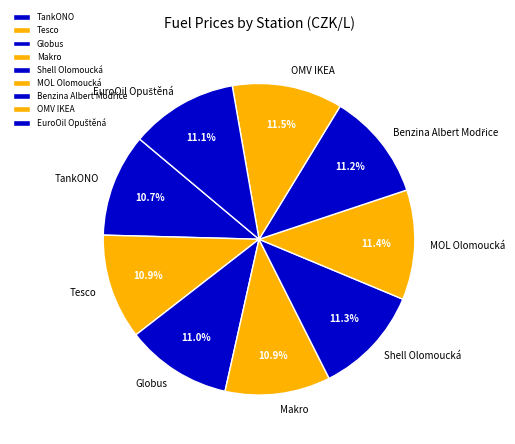

What portion of the pie excludes MOL Olomoucká?

88.6%